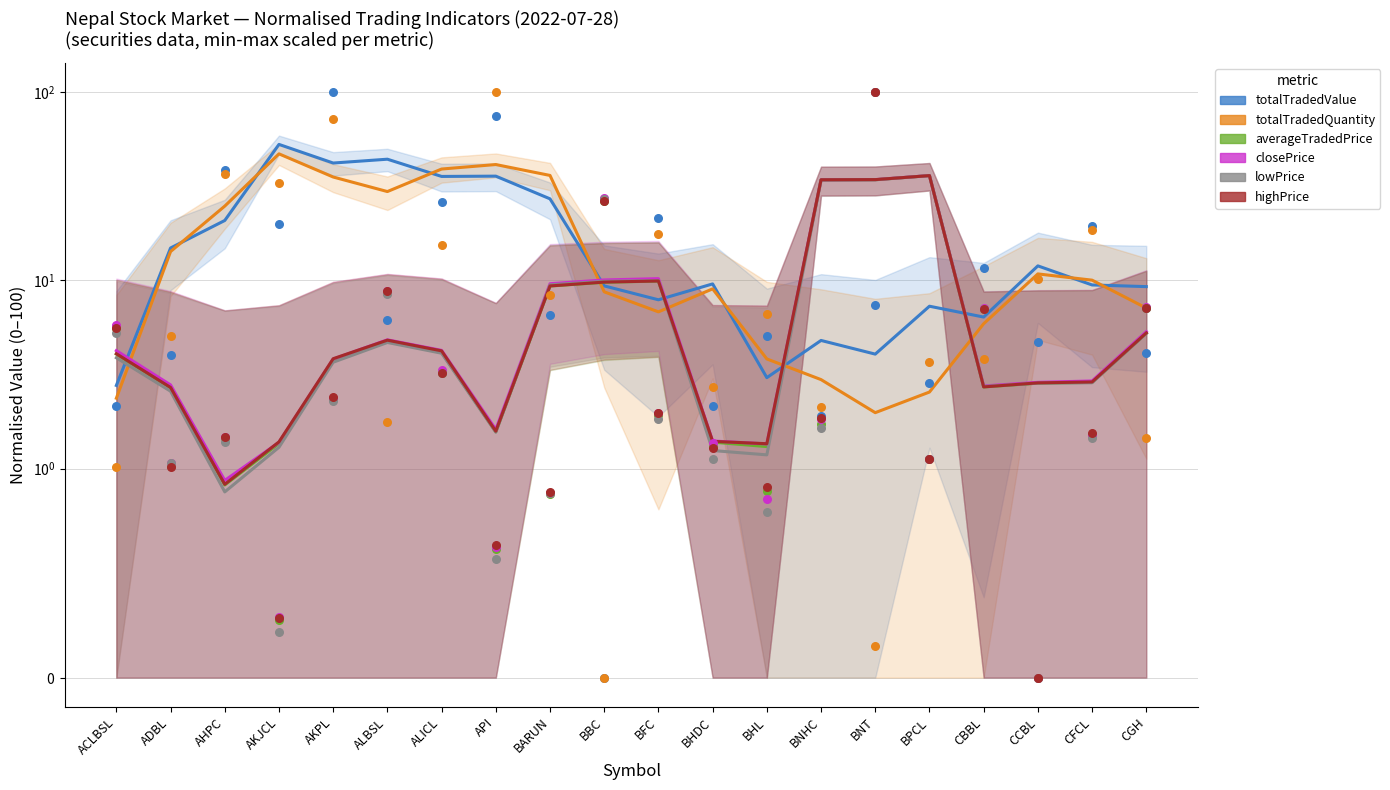

Is the value of totalTradedValue at BARUN greater than the value of lowPrice at ALICL?

Yes